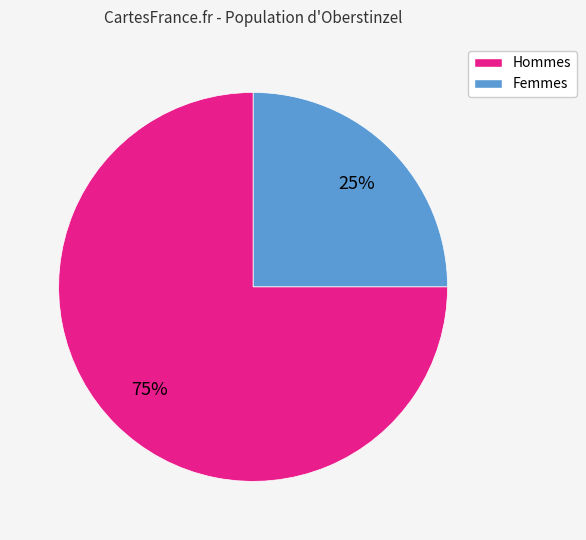

How many slices are in this pie chart?

2